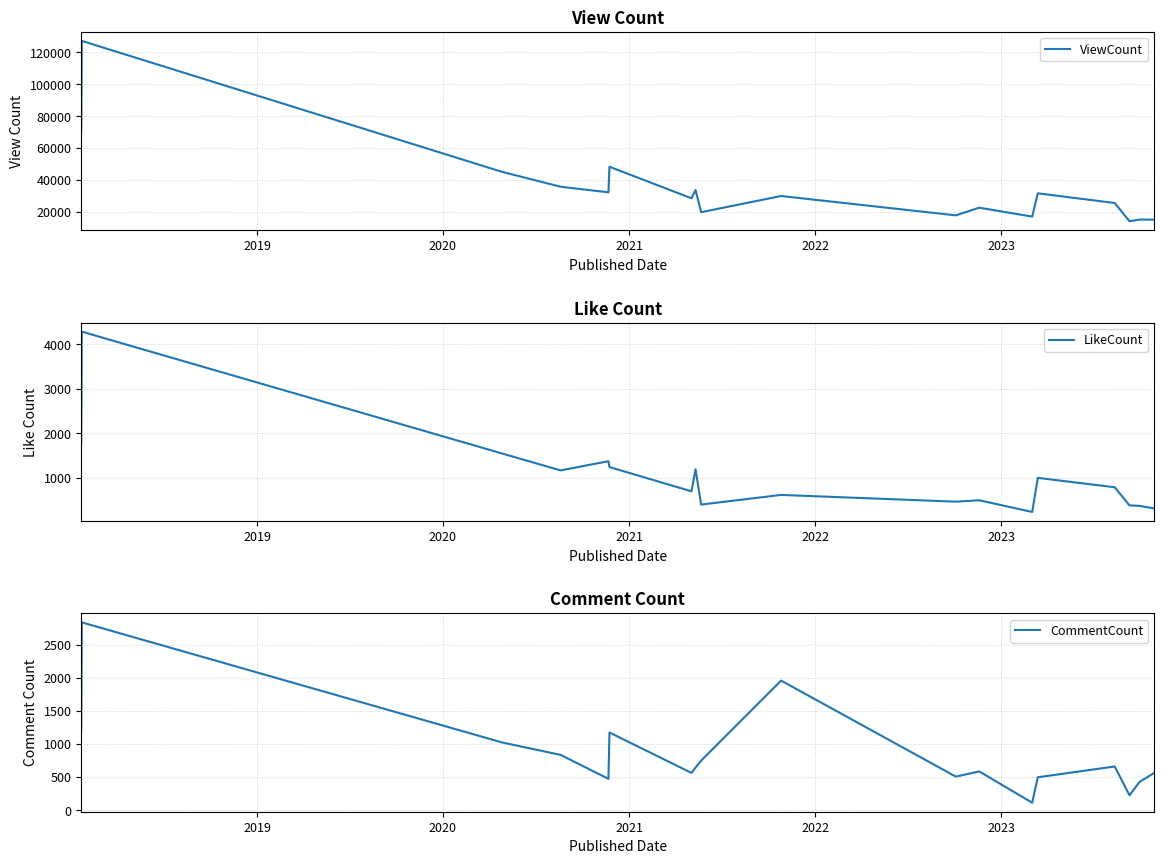

What is the minimum value for ViewCount?

14164